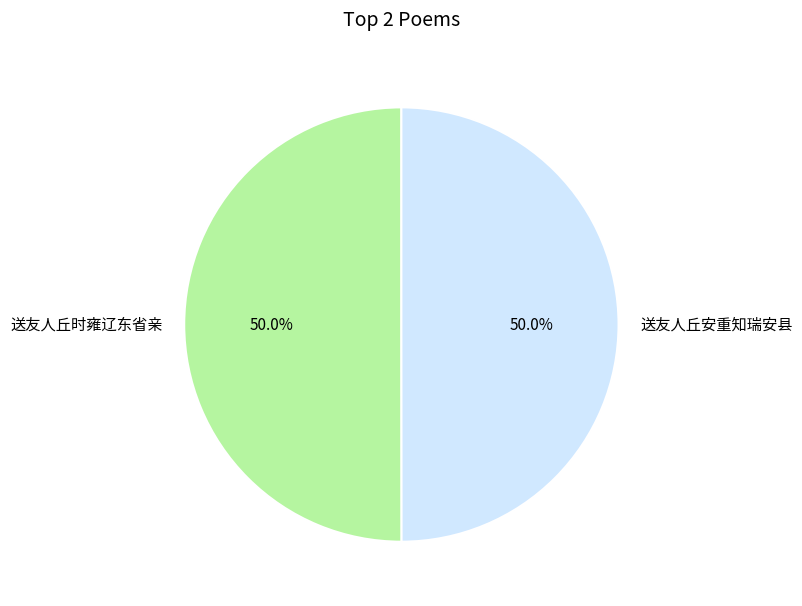

What portion of the pie excludes 送友人丘安重知瑞安县?

50.0%